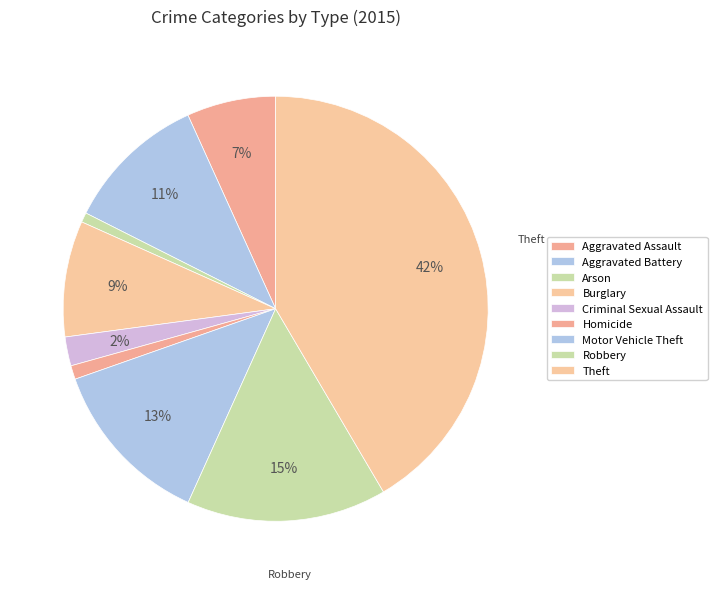

Which category has the smallest portion of the pie?

Arson